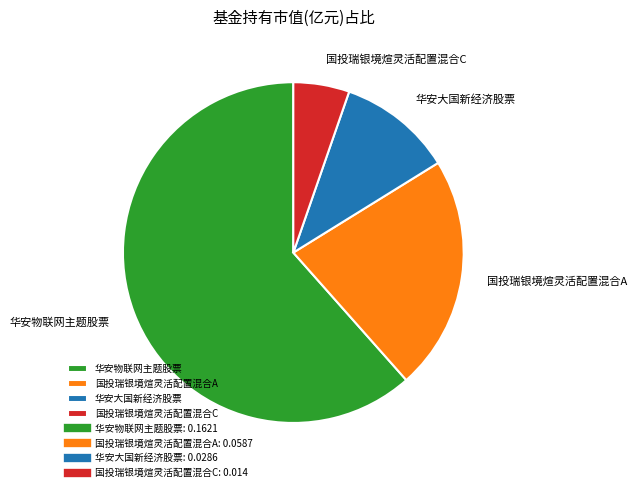

Does 华安大国新经济股票 account for over 50% of the chart?

No